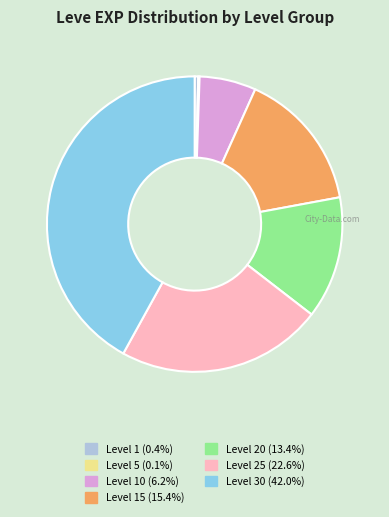

Is there a majority slice in this chart?

No